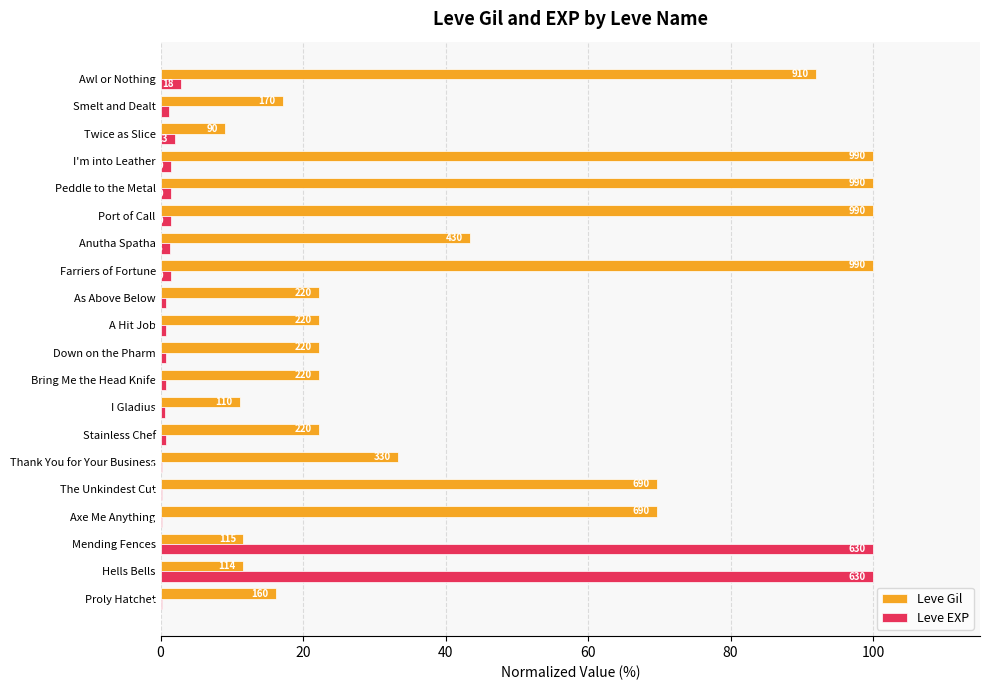

What are all the series names shown in the legend?

Leve Gil, Leve EXP